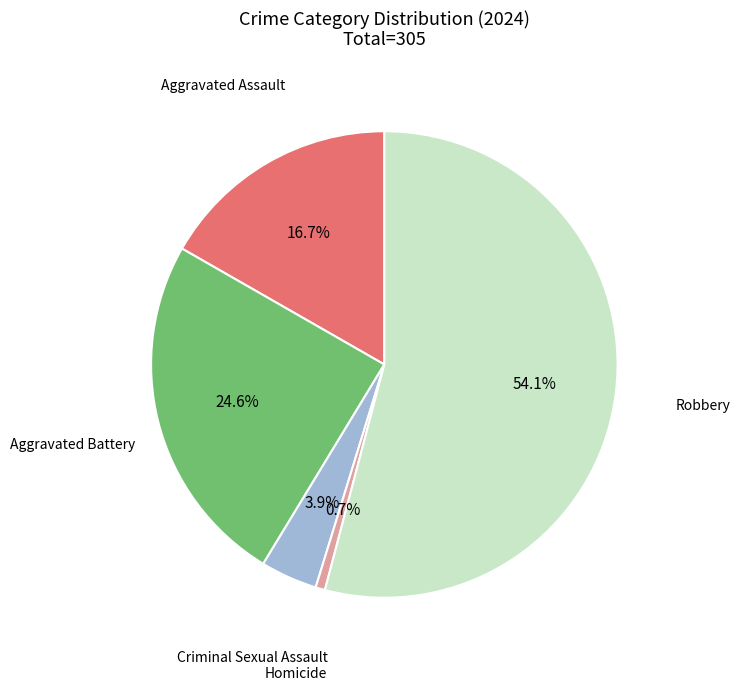

Does any single category account for the majority?

Yes